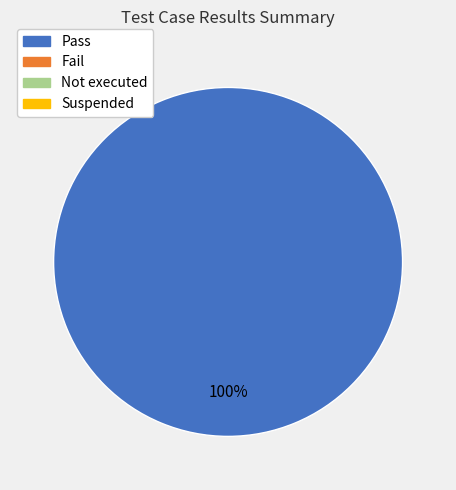

Count the number of slices in the pie.

1